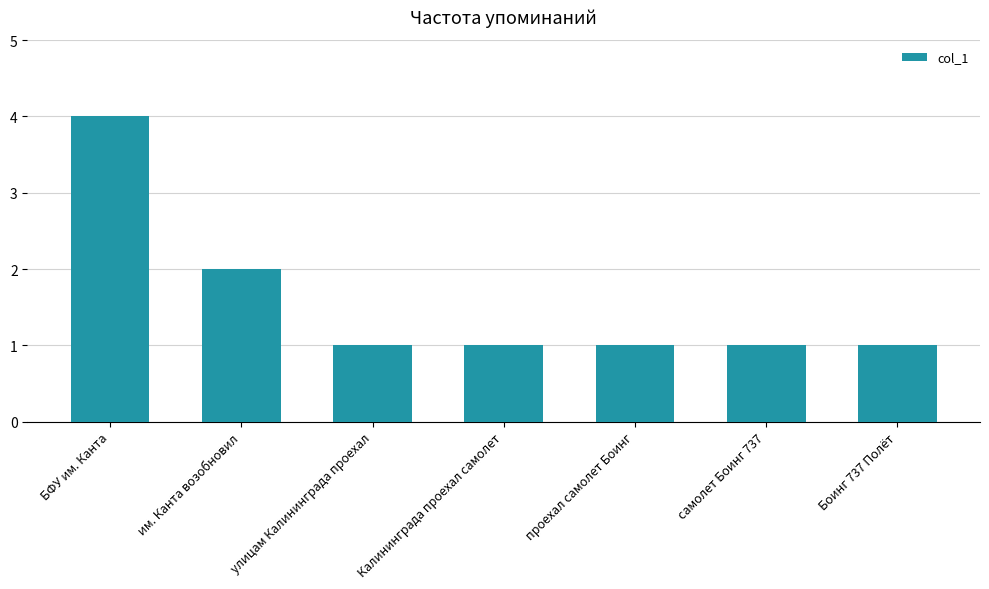

Reading left to right, what are all the values shown in this chart?

БФУ им. Канта=4	им. Канта возобновил=2	улицам Калининграда проехал=1	Калининграда проехал самолет=1	проехал самолет Боинг=1	самолет Боинг 737=1	Боинг 737 Полёт=1